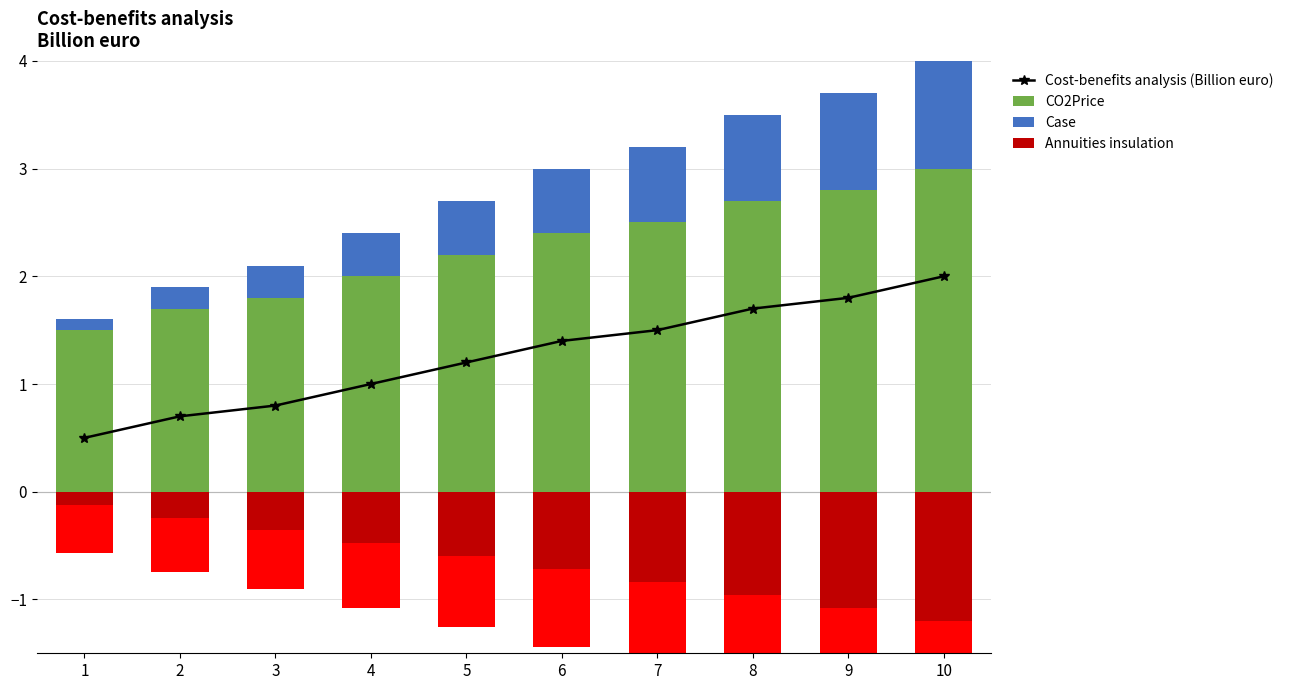

Reading left to right, what are all the values shown in this chart?

Cost-benefits analysis (Billion euro): 0.5	0.7	0.8	1.0	1.2	1.4	1.5	1.7	1.8	2.0
CO2Price: 1.5	1.7	1.8	2.0	2.2	2.4	2.5	2.7	2.8	3.0
Case: 0.1	0.2	0.3	0.4	0.5	0.6	0.7	0.8	0.9	1.0
Annuities insulation: -0.1	-0.2	-0.4	-0.5	-0.6	-0.7	-0.8	-1.0	-1.1	-1.2